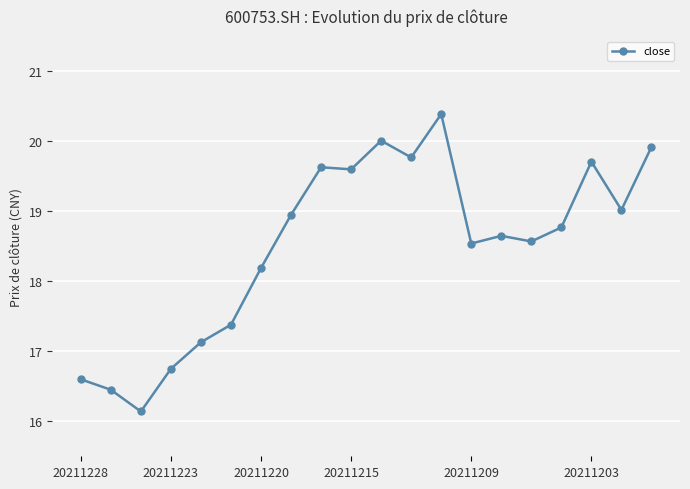

What is the average value?

18.5